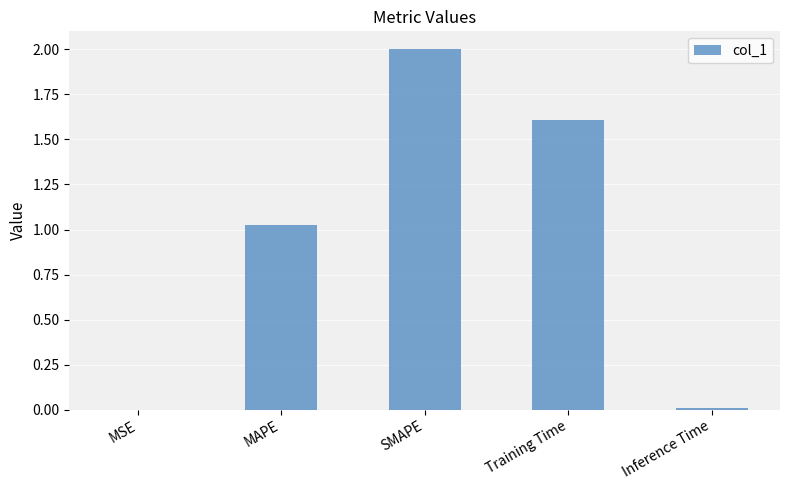

What is the greatest value displayed?

2.0